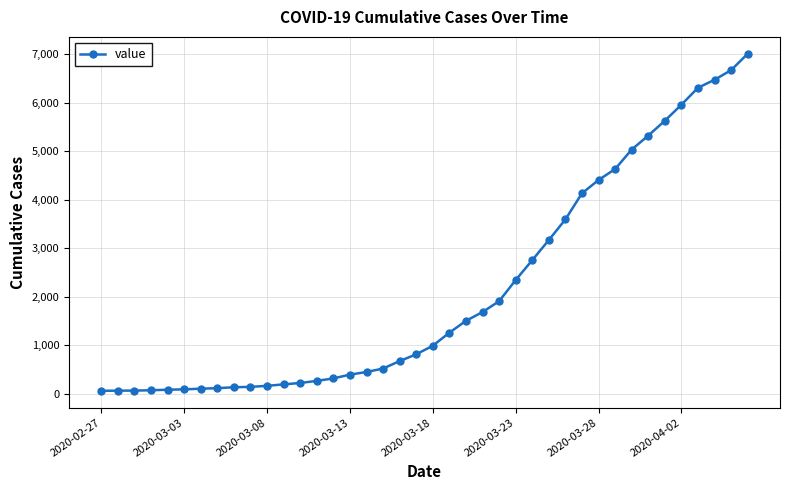

What is the sum of all values?

85761